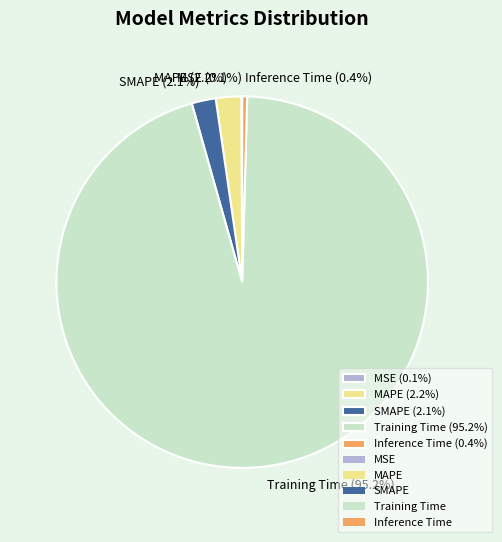

Between MAPE (2.2%) and Training Time (95.2%), which is larger?

Training Time (95.2%)